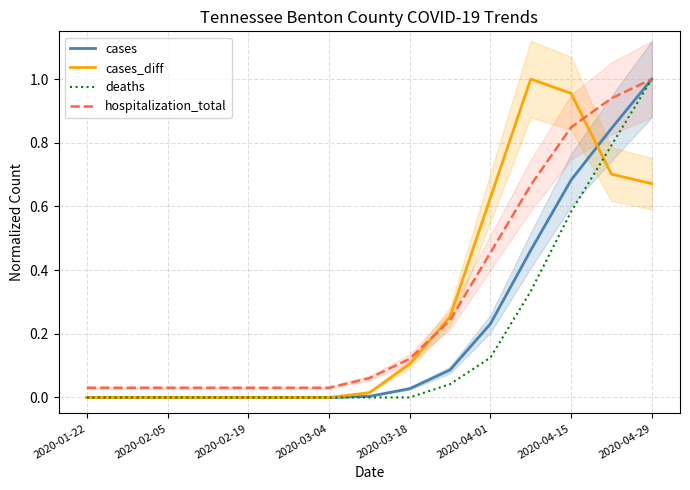

What is the value of the deaths point at the 11th from the left?

0.1